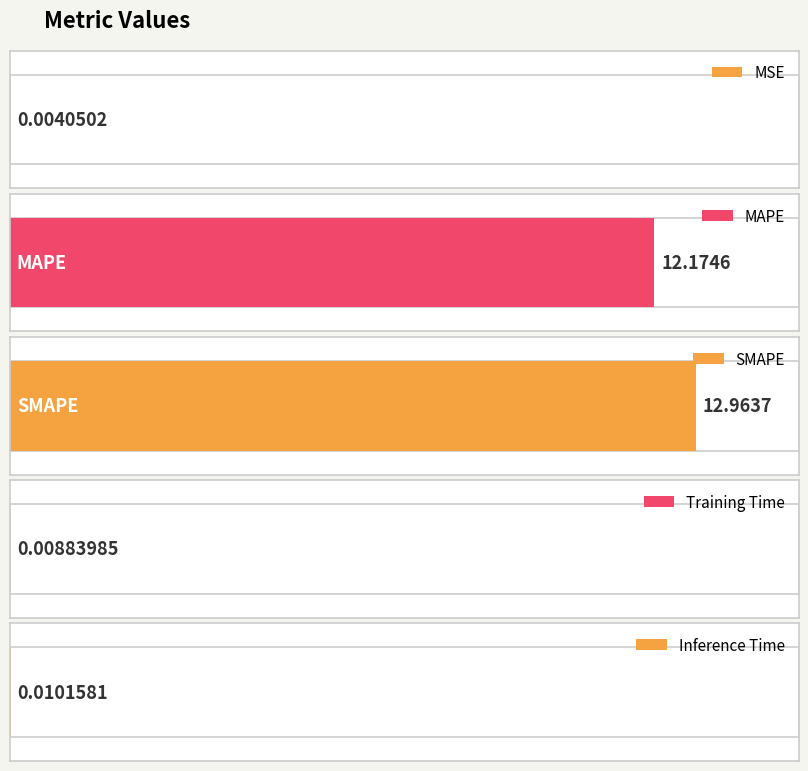

What is the difference between the values at Inference Time and MAPE?

12.2